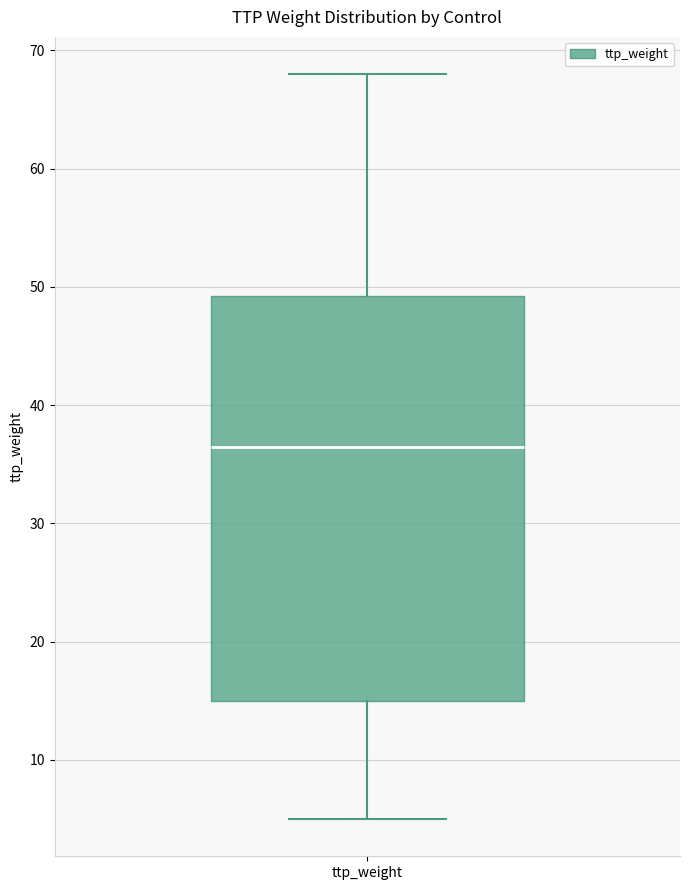

Read this box plot against the y-axis: the position of the median line, the range covered by the box, and the ends of both whiskers. The values are not printed on the chart, so give them approximately, as read against the axis.

median 37, box 15 to 49, whiskers 5 to 68